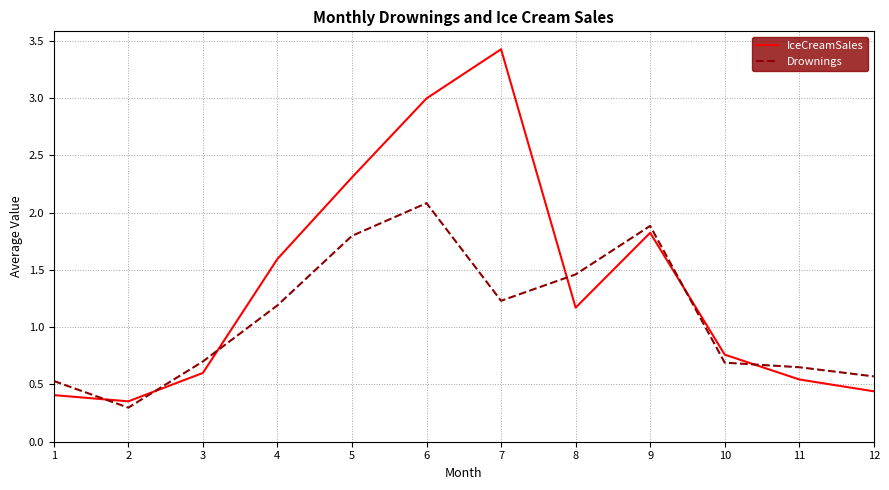

At how many categories does at least one series exceed 0?

12